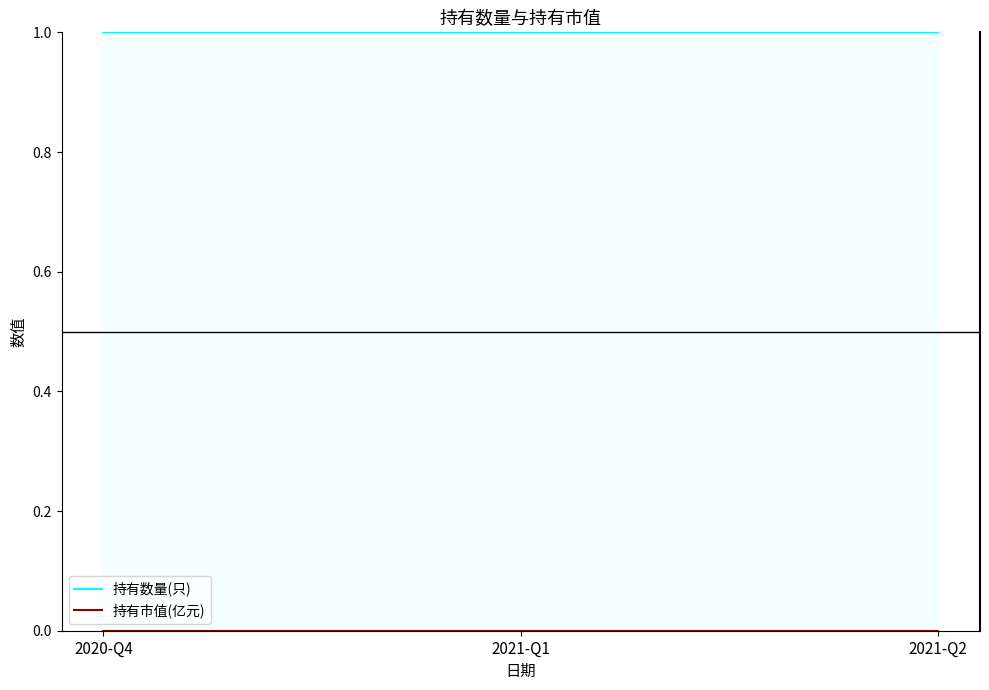

Which series has the widest spread of values?

持有数量(只)